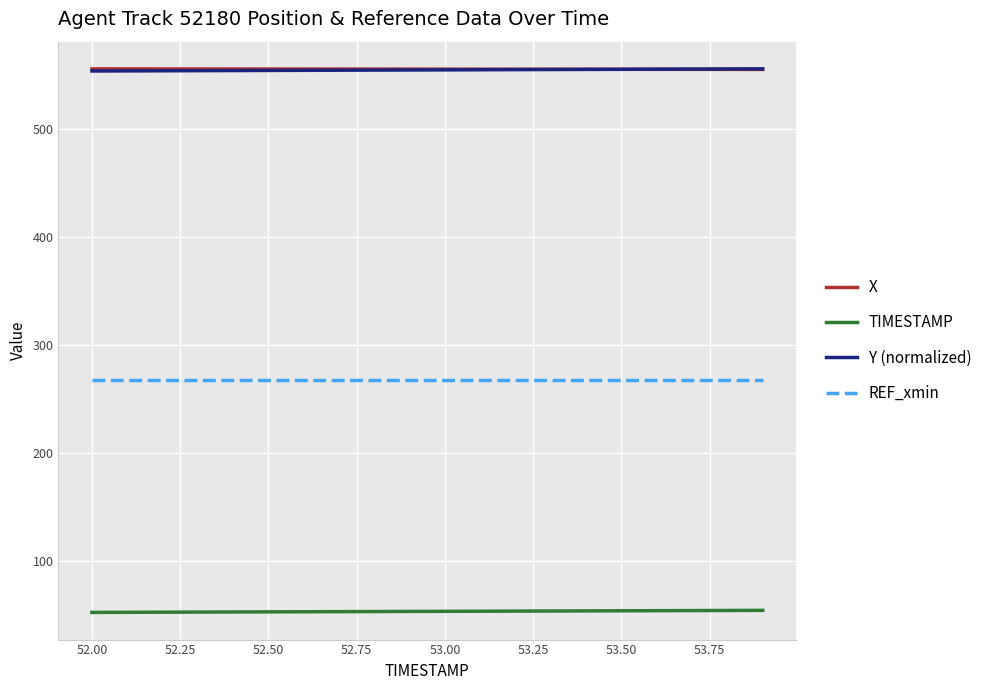

True or false: TIMESTAMP and Y (normalized) cross at least once.

False